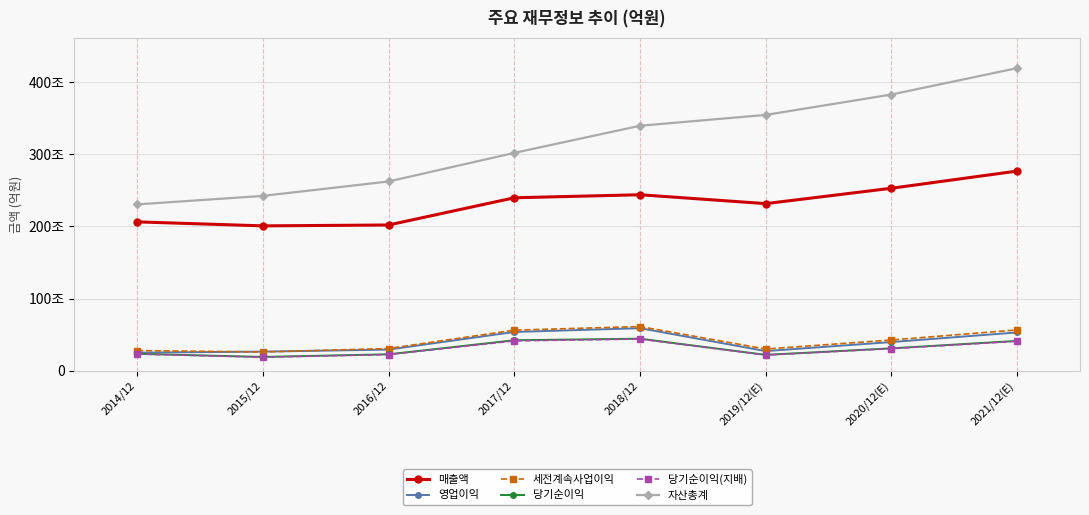

What is the sum of all 세전계속사업이익 values?

3309788